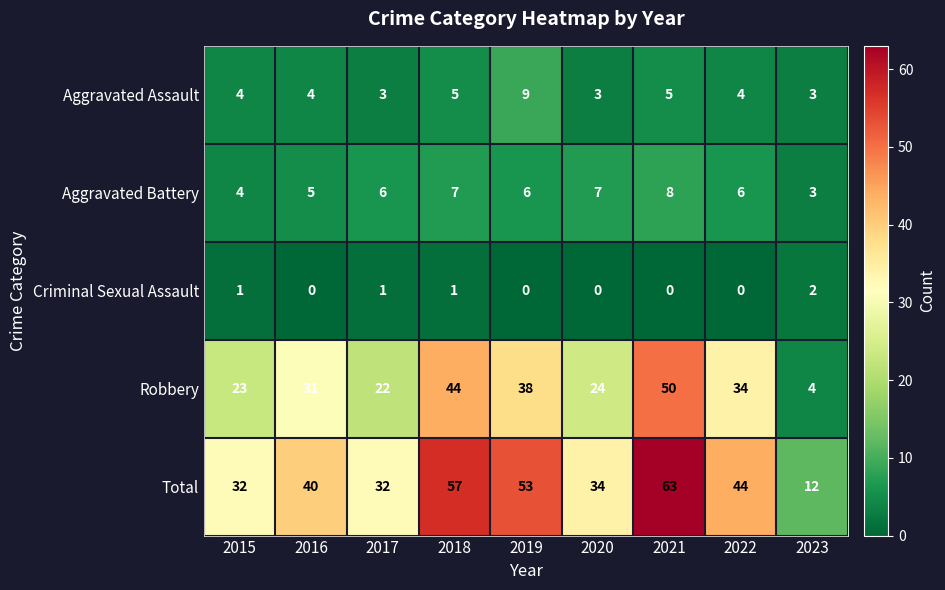

What is the average value of the Aggravated Assault series?

4